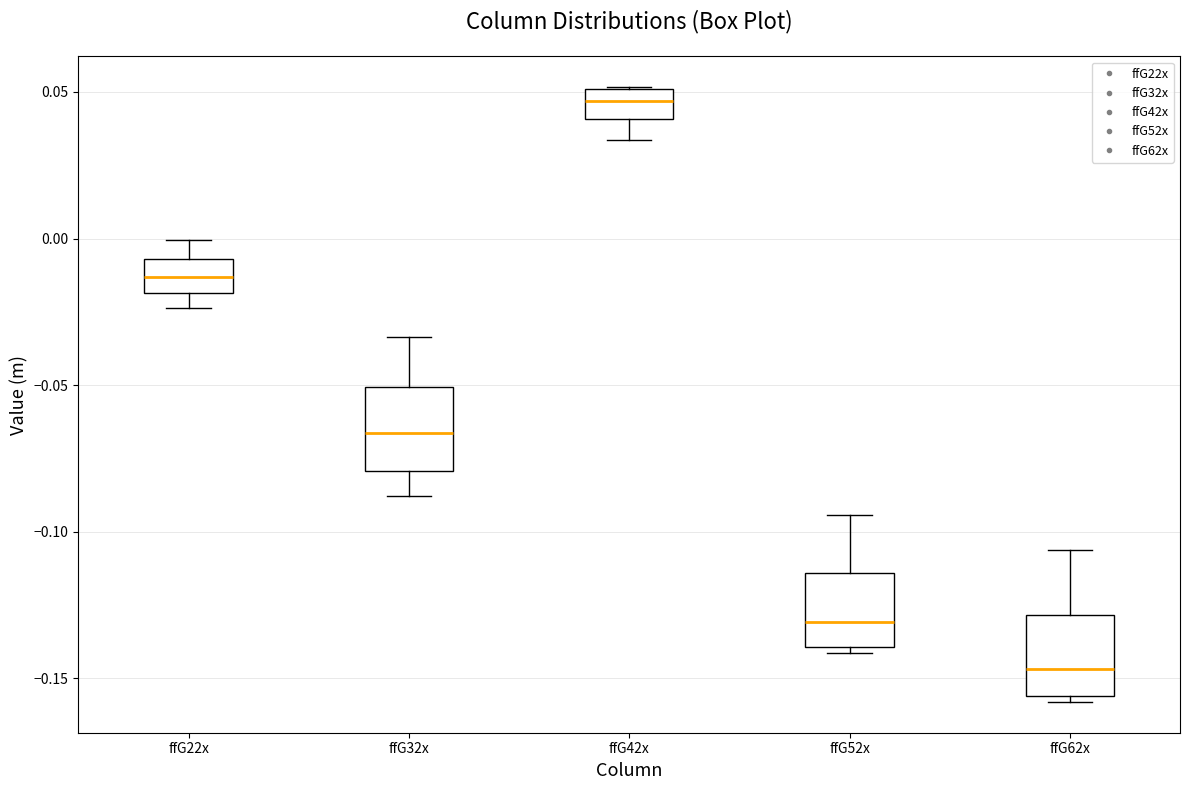

Where does the median line of the box for ffG62x sit on the y-axis? The values are not printed on the chart, so give them approximately, as read against the axis.

-0.145